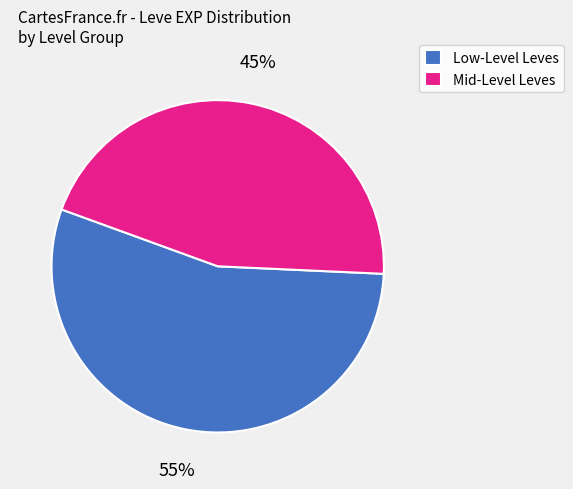

To the nearest percent, what is the difference between the largest and smallest slice percentages?

10%